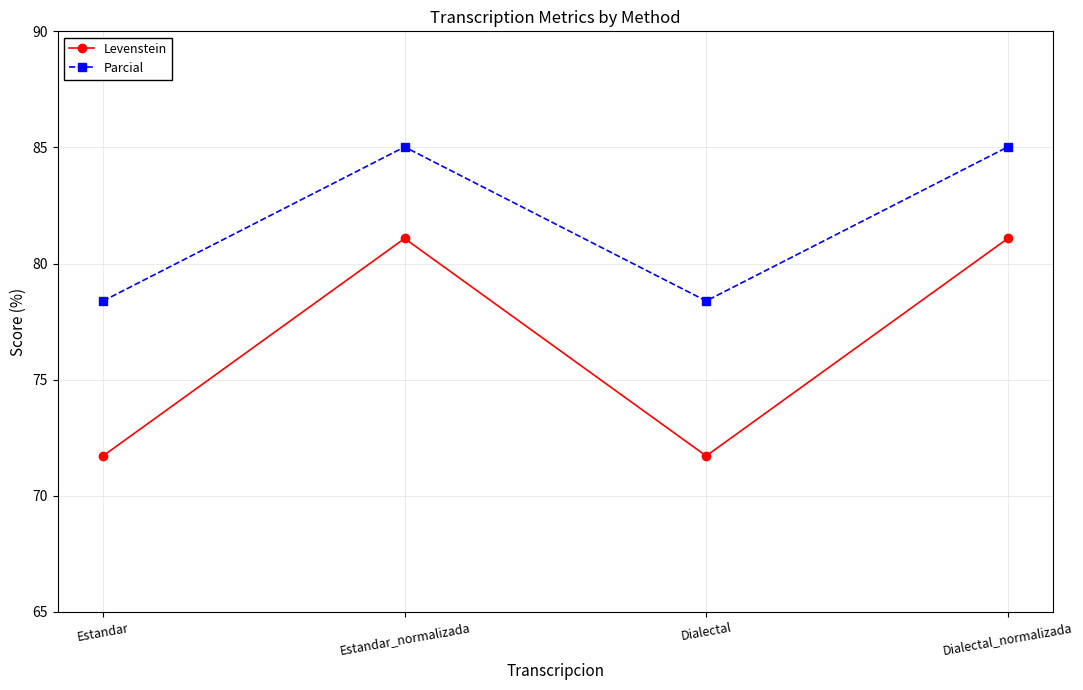

The value of Levenstein at Dialectal_normalizada is 81.1. True or false?

True